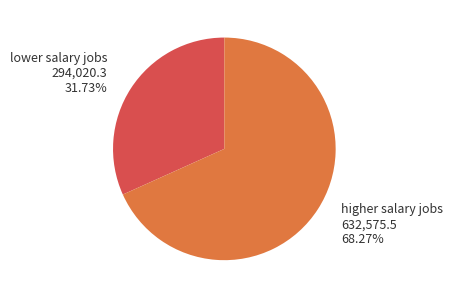

How many segments does this pie chart have?

2